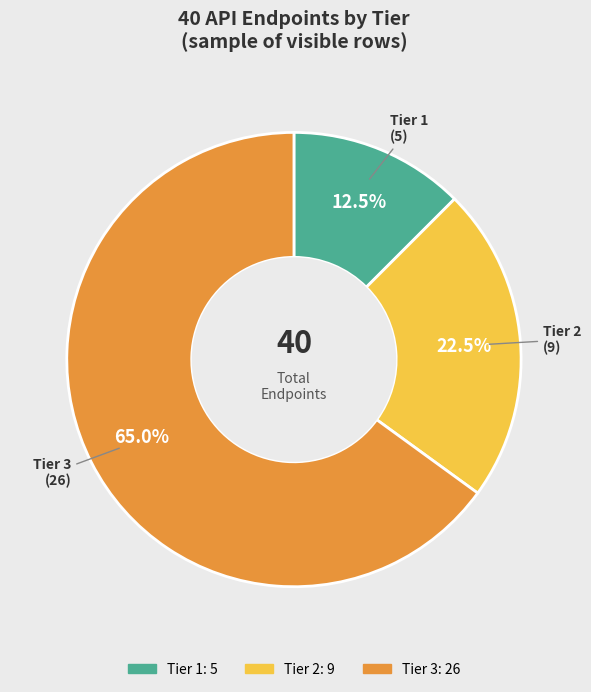

Which has a higher value, Tier 3 or Tier 2?

Tier 3